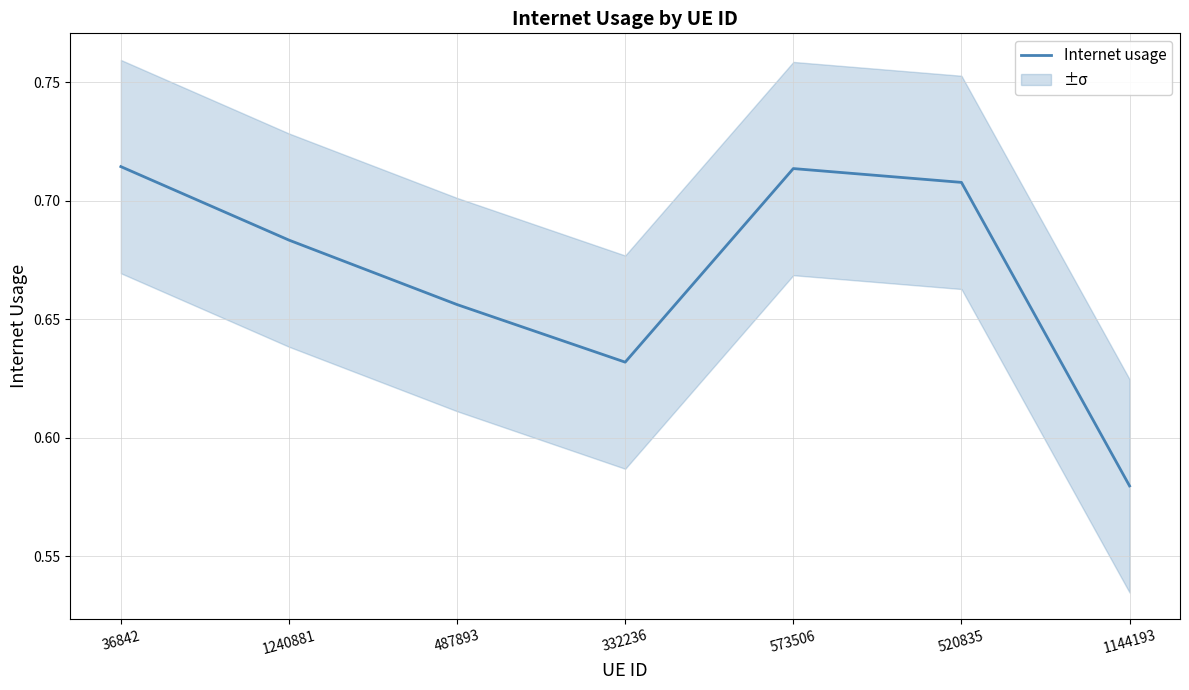

What is the sum of the values at 1144193 and 520835?

1.3